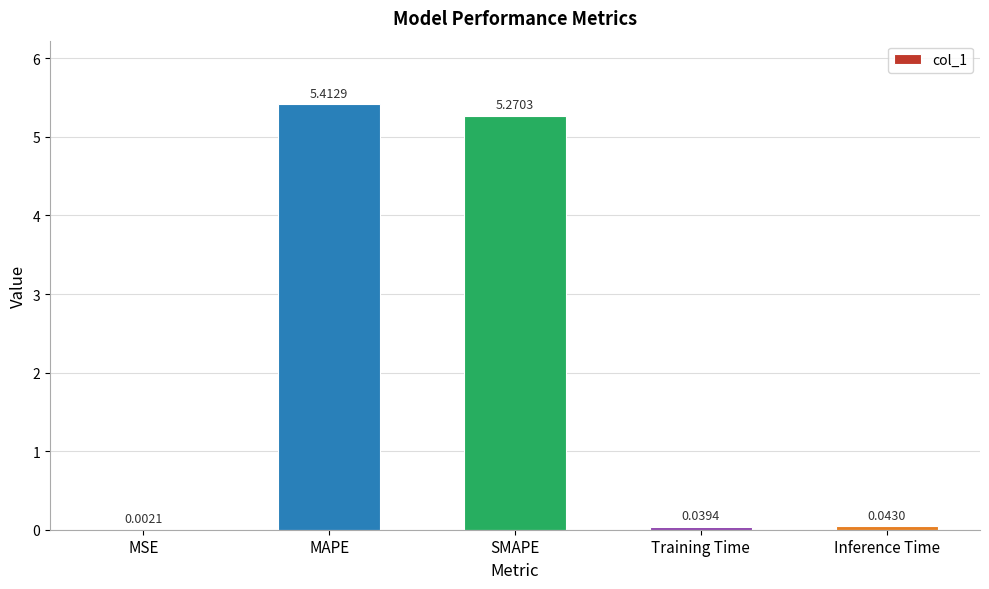

What is the sum of all values?

10.8